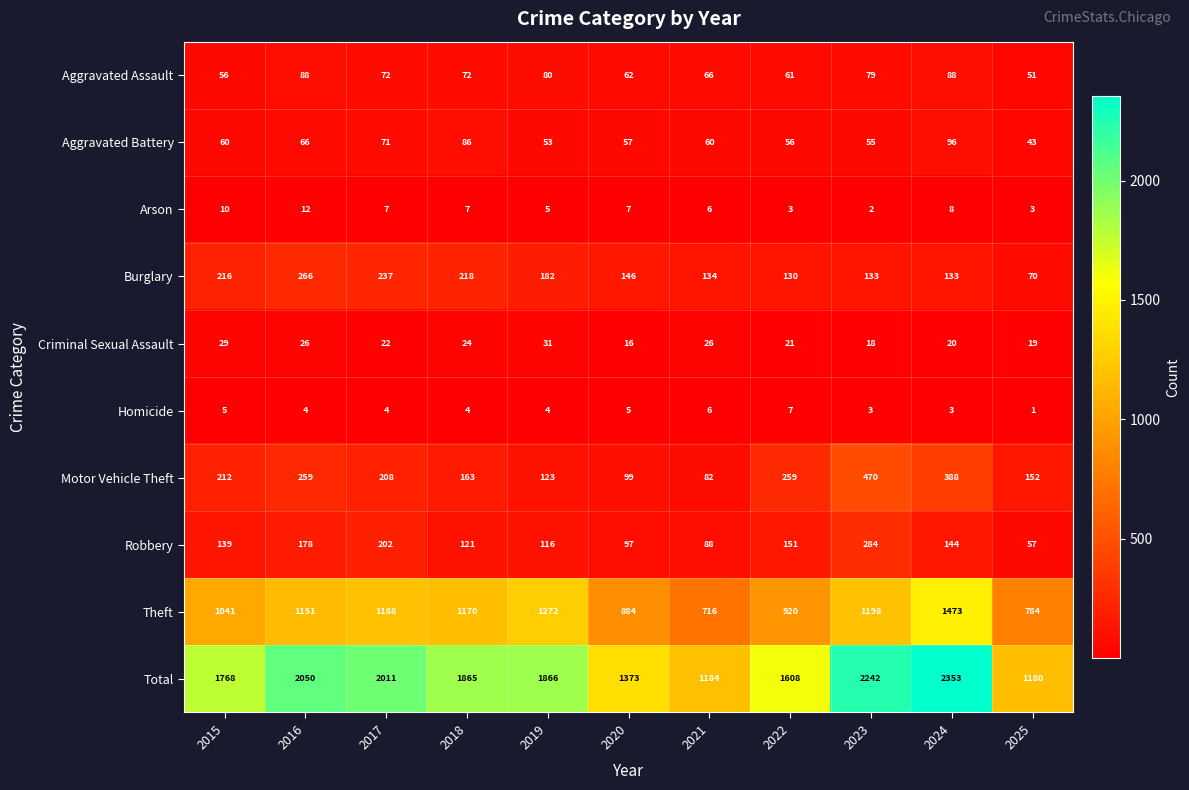

What is the sum of the Robbery values at 2021 and 2019?

204